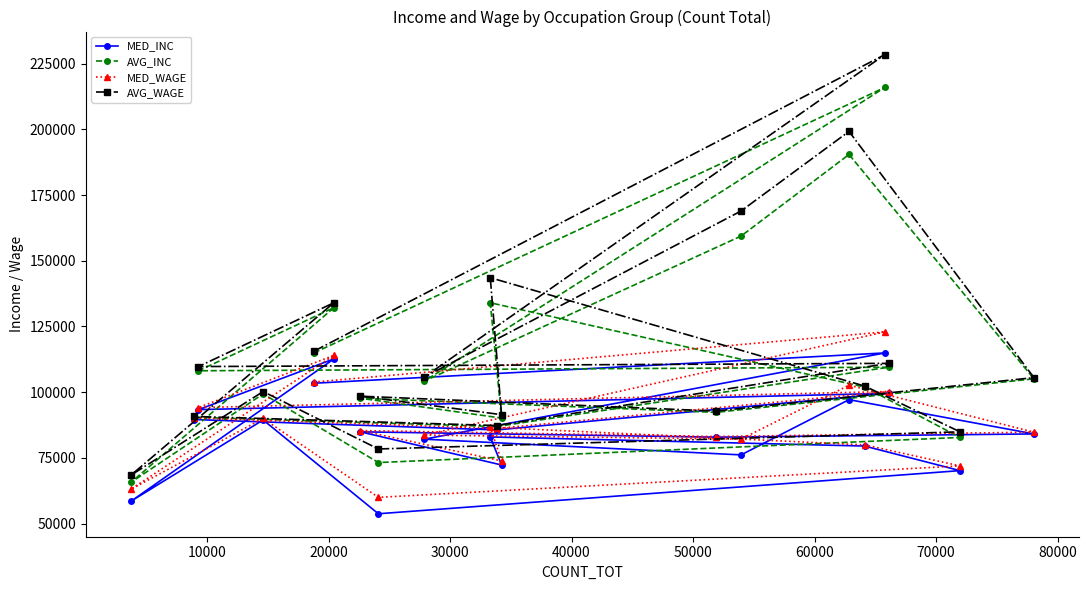

Count the number of data series in this chart.

4